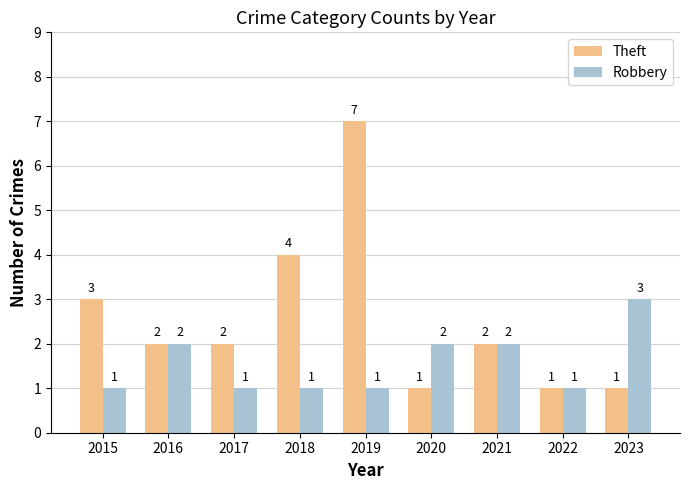

What are all the series names shown in the legend?

Theft, Robbery